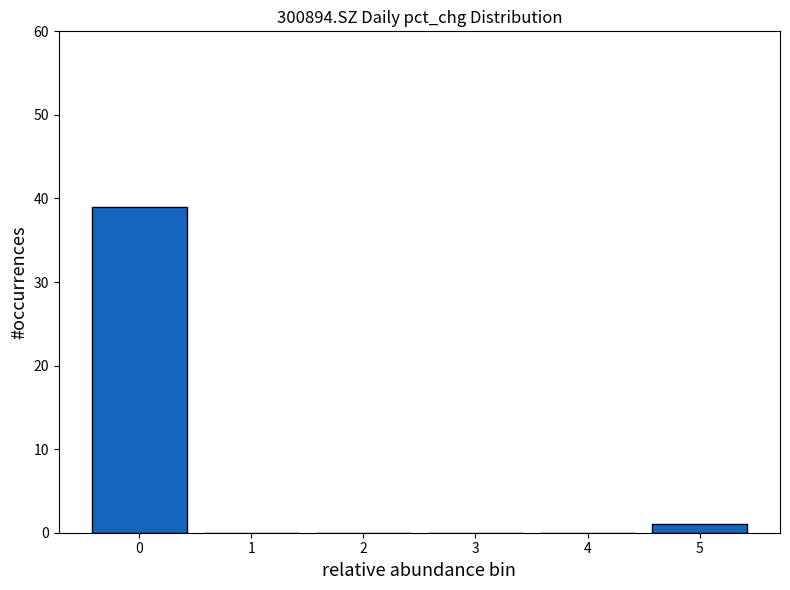

Reading left to right, extract all data points from this chart.

0=39	1=0	2=0	3=0	4=0	5=1